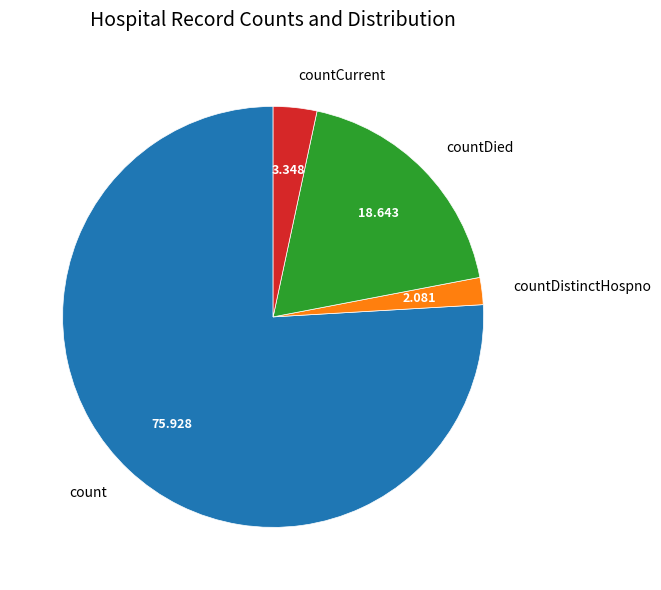

Do countDistinctHospno and countCurrent together represent more than half of the pie?

No